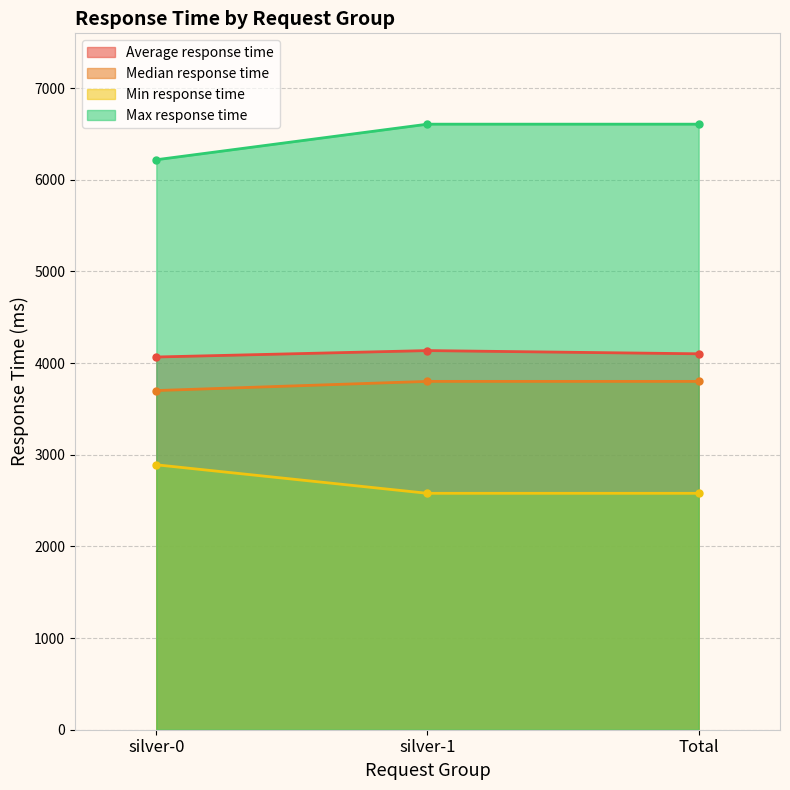

What is the total value across all series at Total?

17086